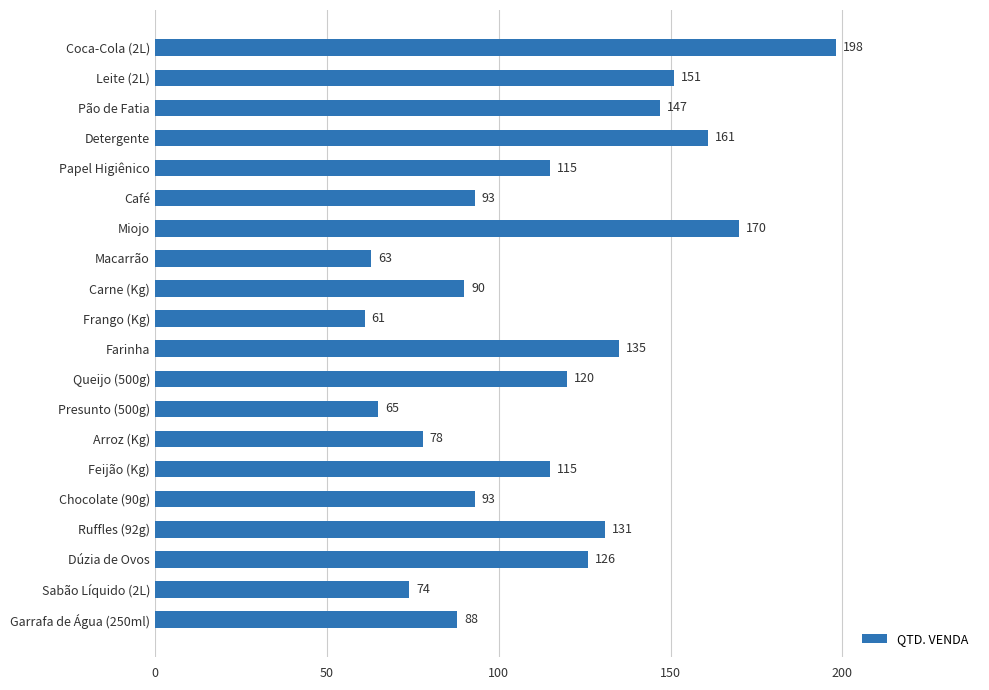

What is the value of the 19th bar from the top?

74